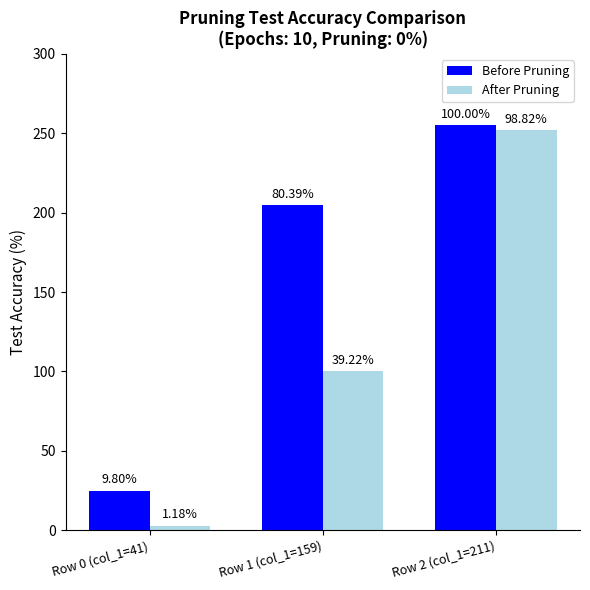

What are all the series names shown in the legend?

Before Pruning, After Pruning